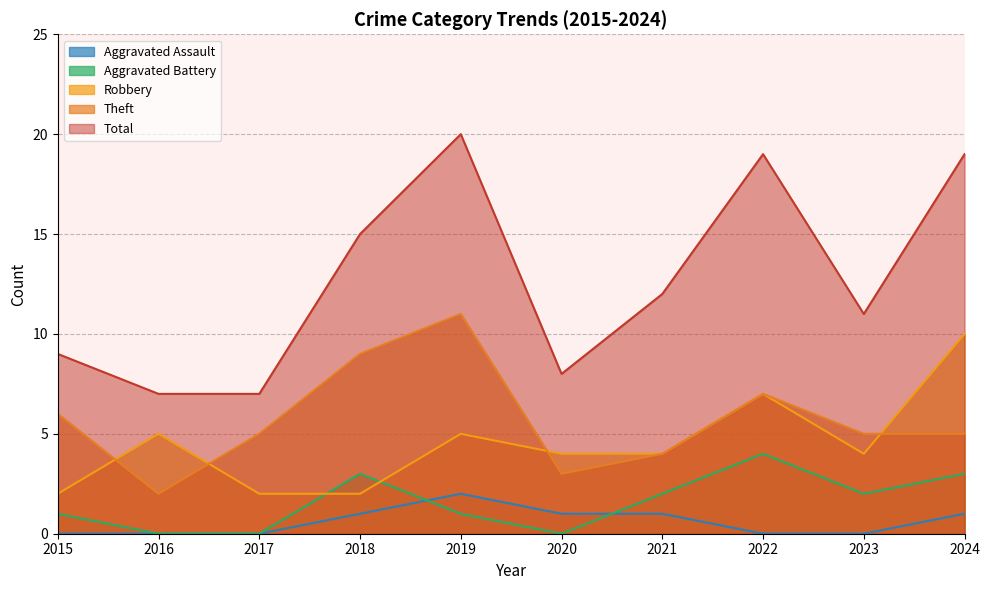

True or false: Total and Robbery cross at least once.

False